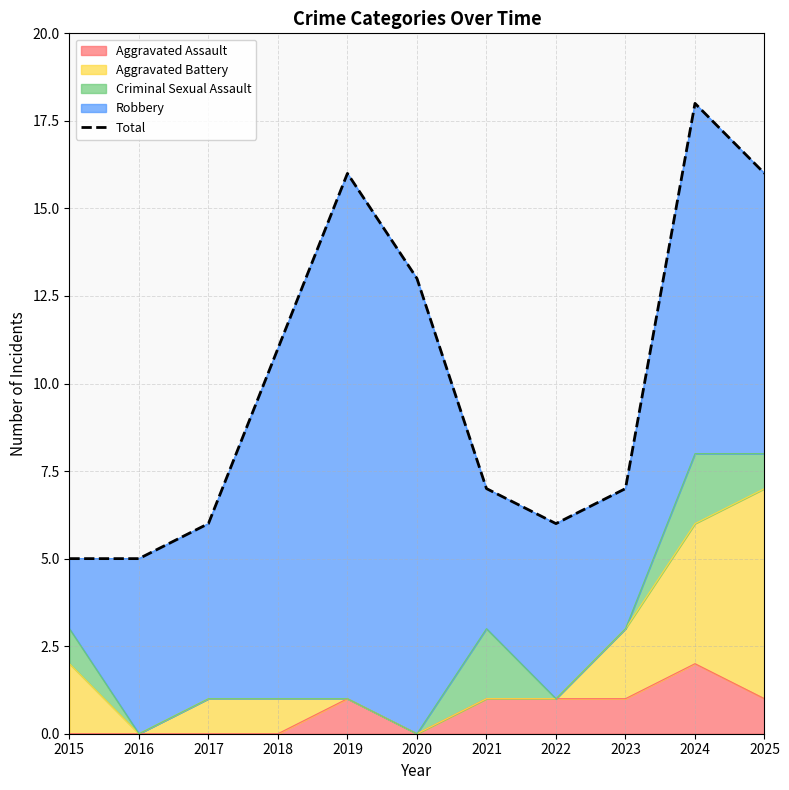

Rank the categories by value from highest to lowest.

2024, 2019, 2025, 2020, 2018, 2021, 2023, 2017, 2022, 2015, 2016